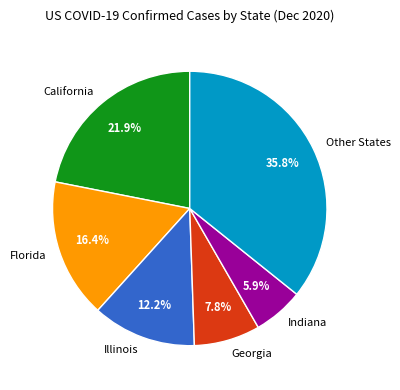

How many slices are in this pie chart?

6